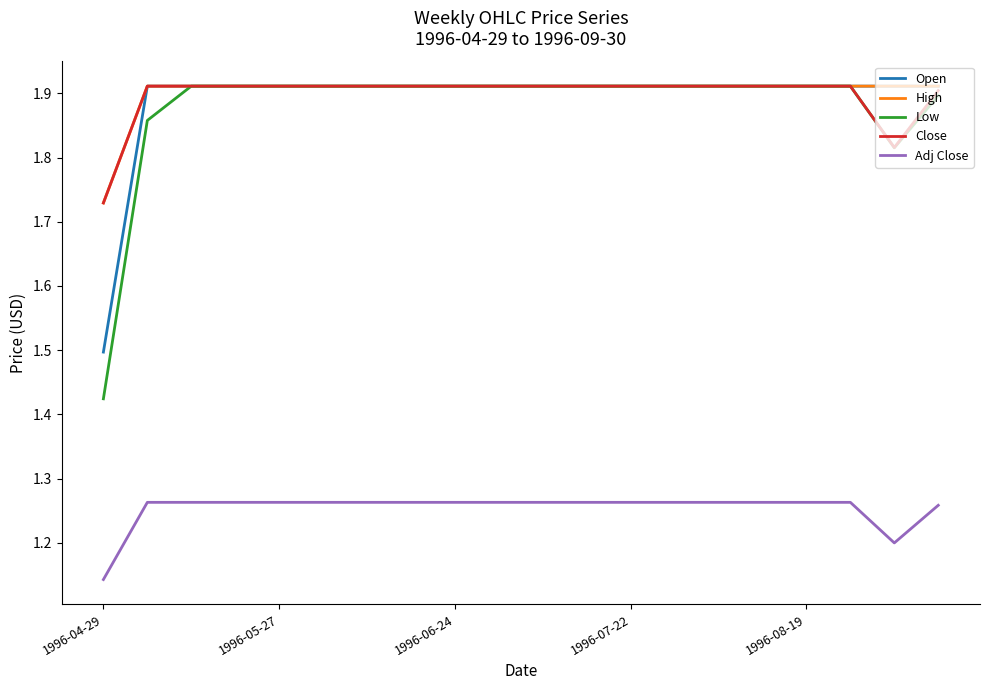

At how many categories does at least one series exceed 1?

20